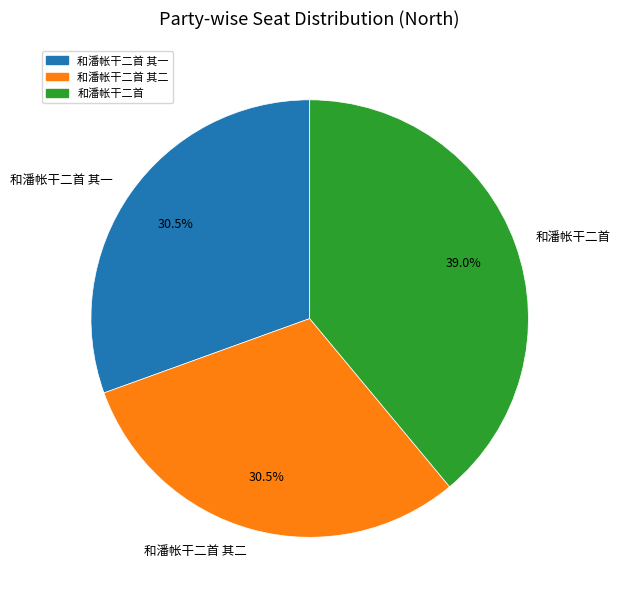

Which has a higher value, 和潘帐干二首 其一 or 和潘帐干二首?

和潘帐干二首